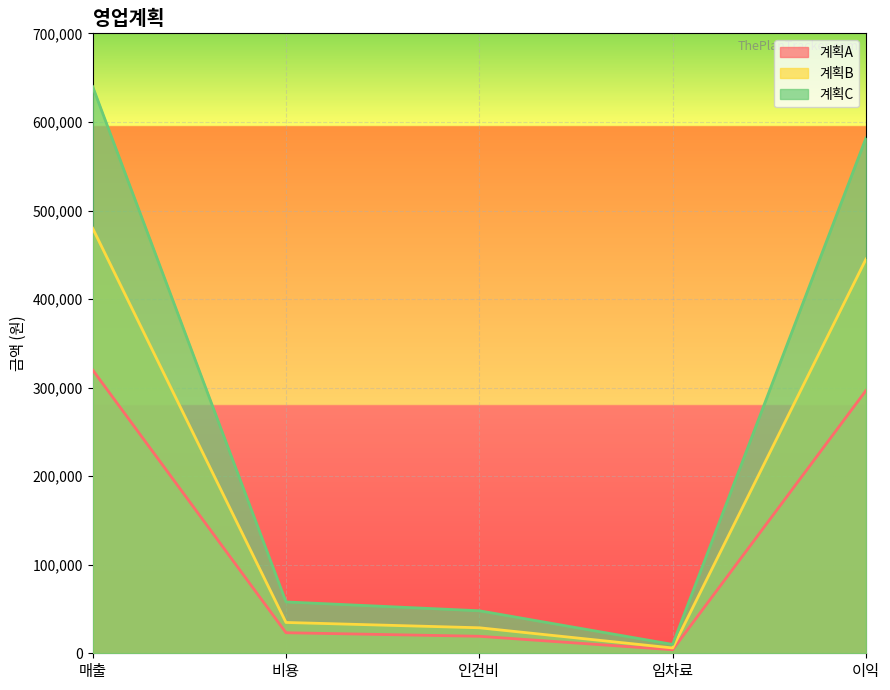

Rank the series by their average value, from highest to lowest.

계획C, 계획B, 계획A